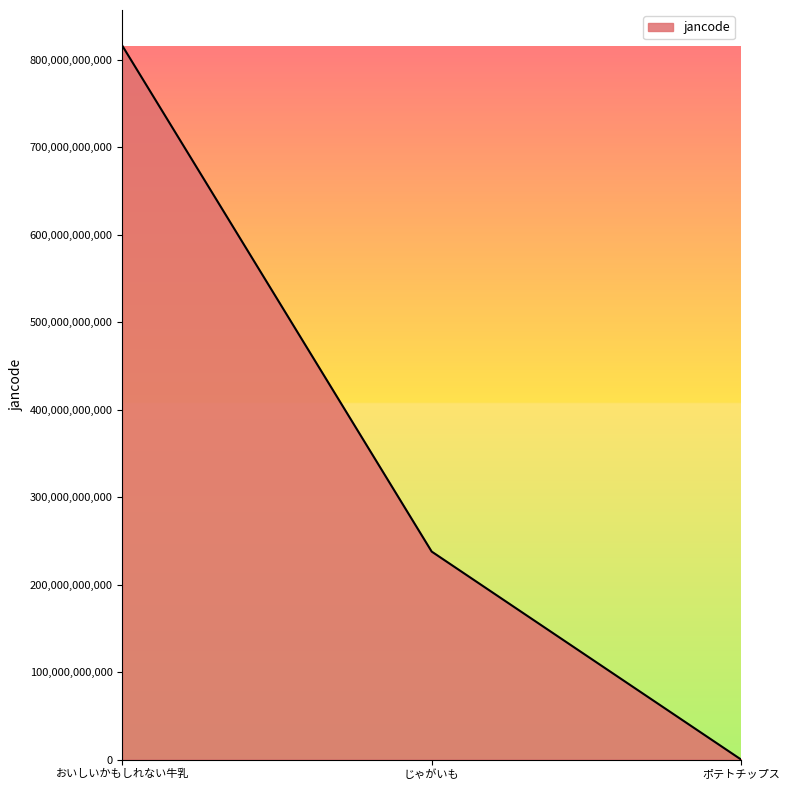

Rank the categories by value from highest to lowest.

おいしいかもしれない牛乳, じゃがいも, ポテトチップス